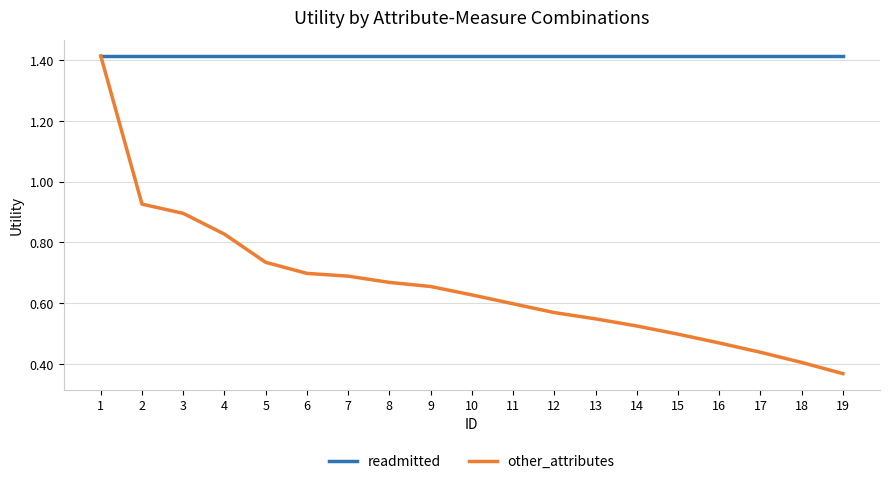

What is the difference between the other_attributes values at 13 and 5?

0.2